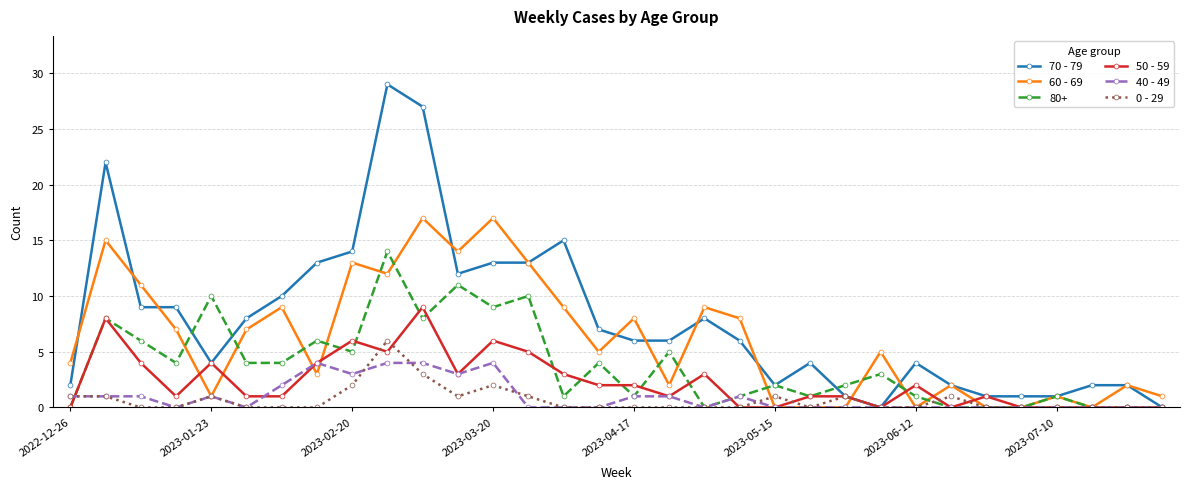

How many lines are shown in the chart?

6